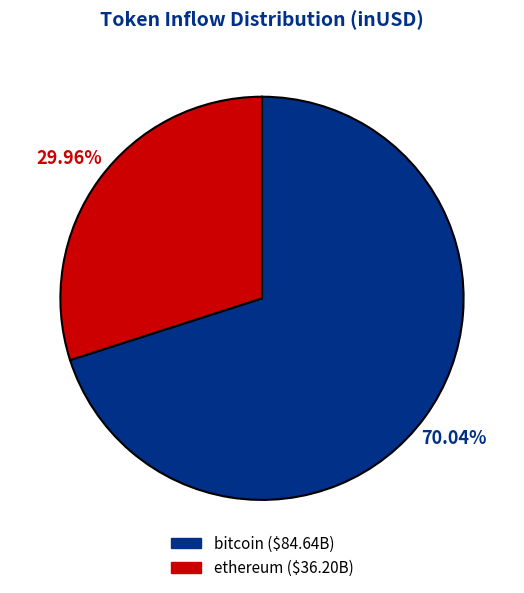

Rank the categories by value from lowest to highest.

ethereum, bitcoin